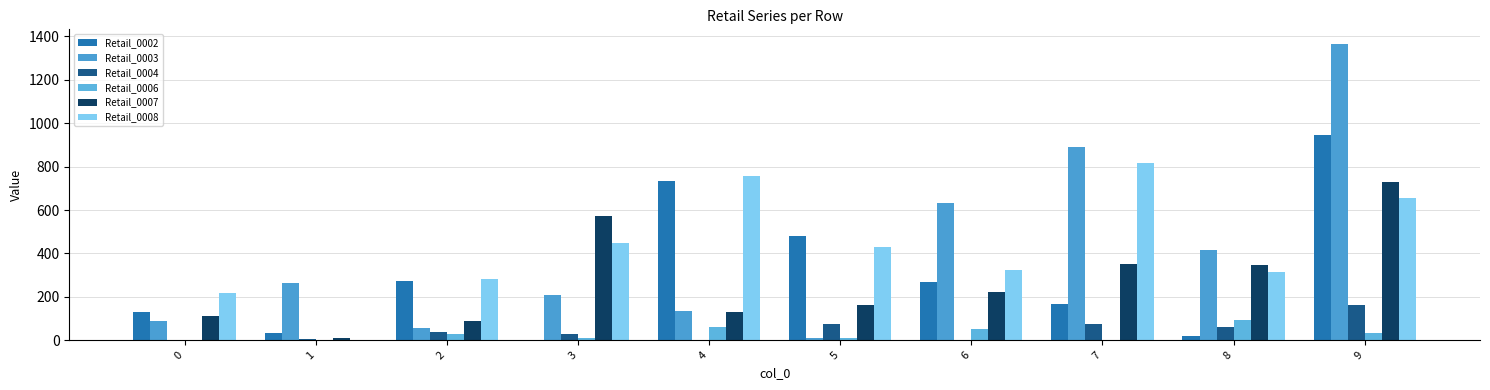

How many data points does each series have?

10